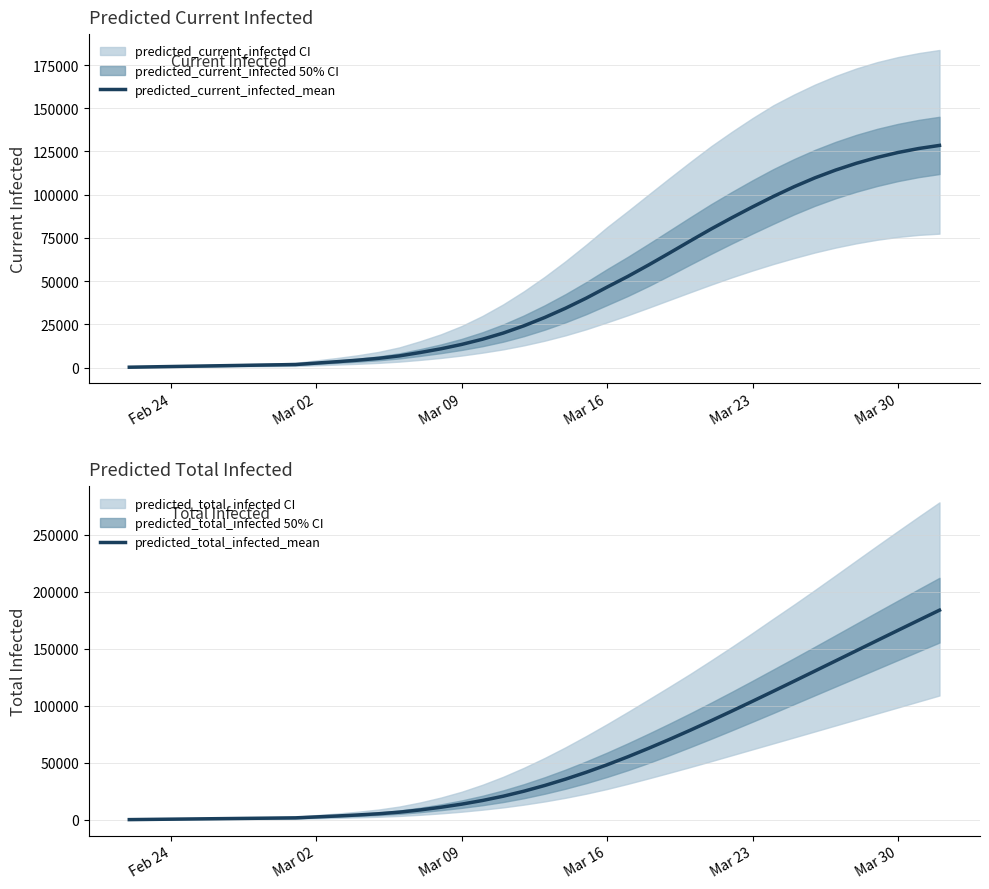

What is the average value of the predicted_current_infected_mean series?

45813